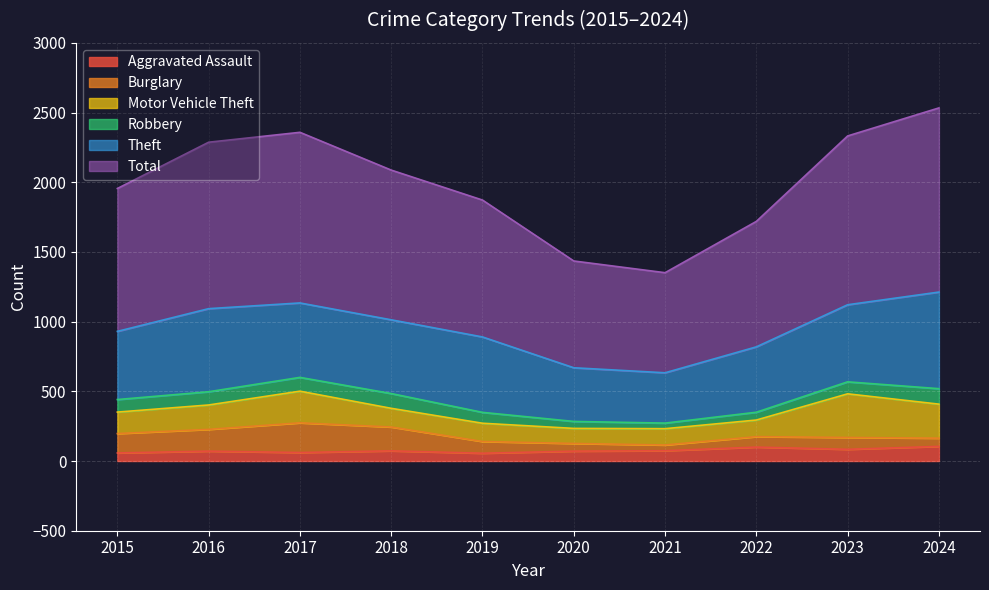

True or false: Burglary and Theft cross at least once.

False